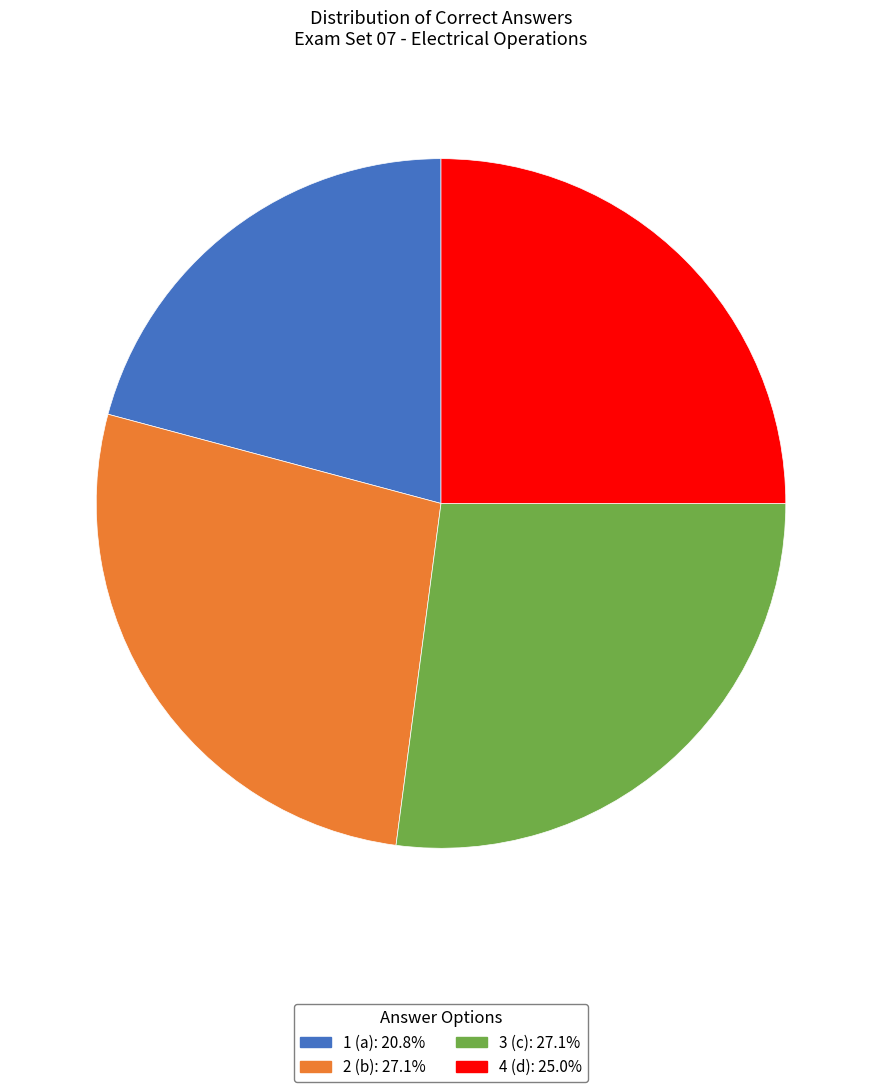

Is there any slice that represents more than half of the pie?

No